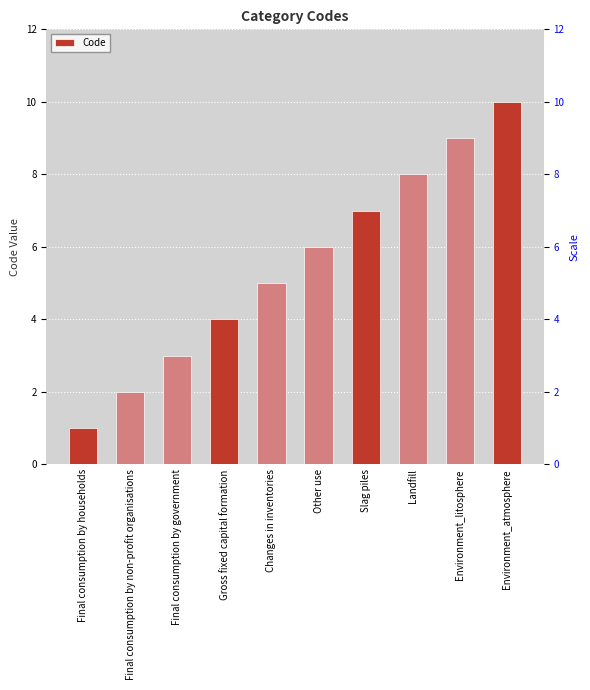

How many values are below 6?

5